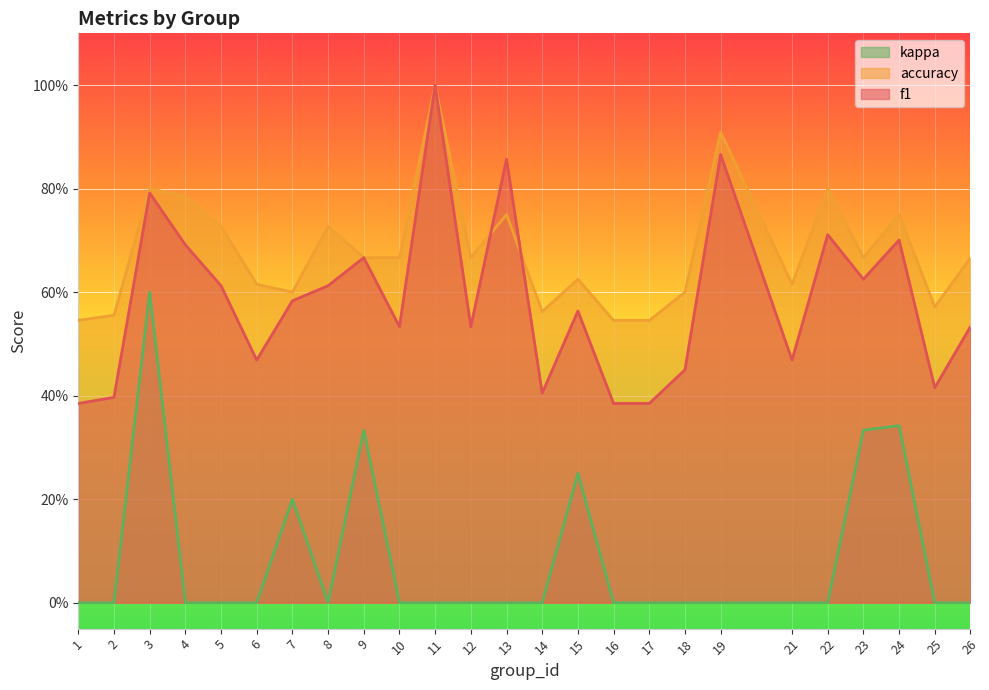

What is the spread (max minus min) of values at 22?

0.8